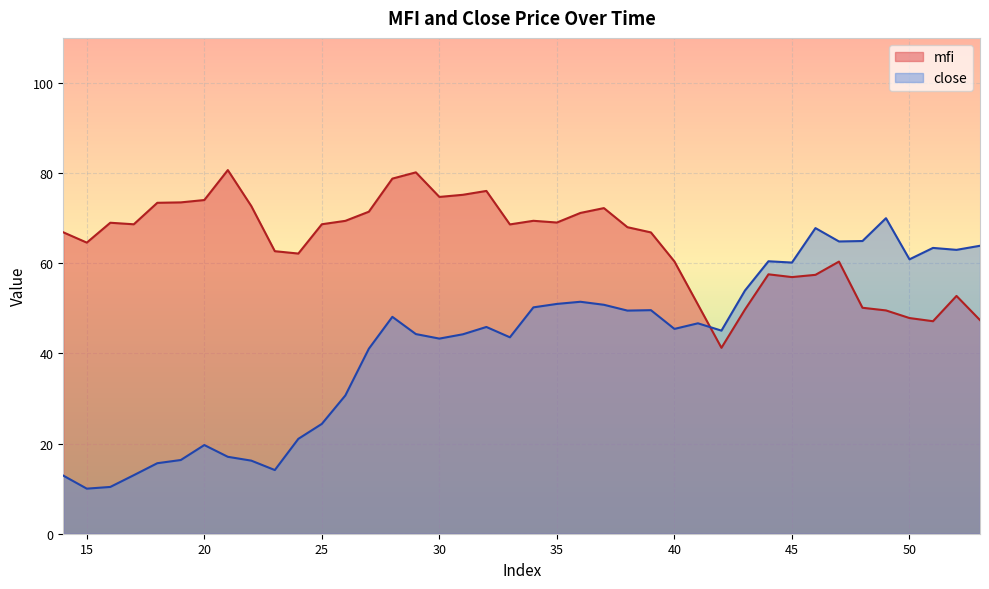

What is the lowest value of the mfi series?

41.2